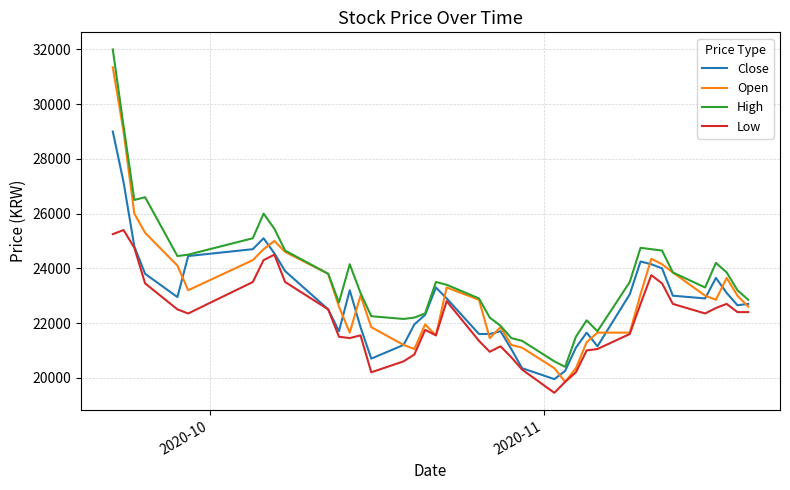

What is the sum of all Low values?

886900